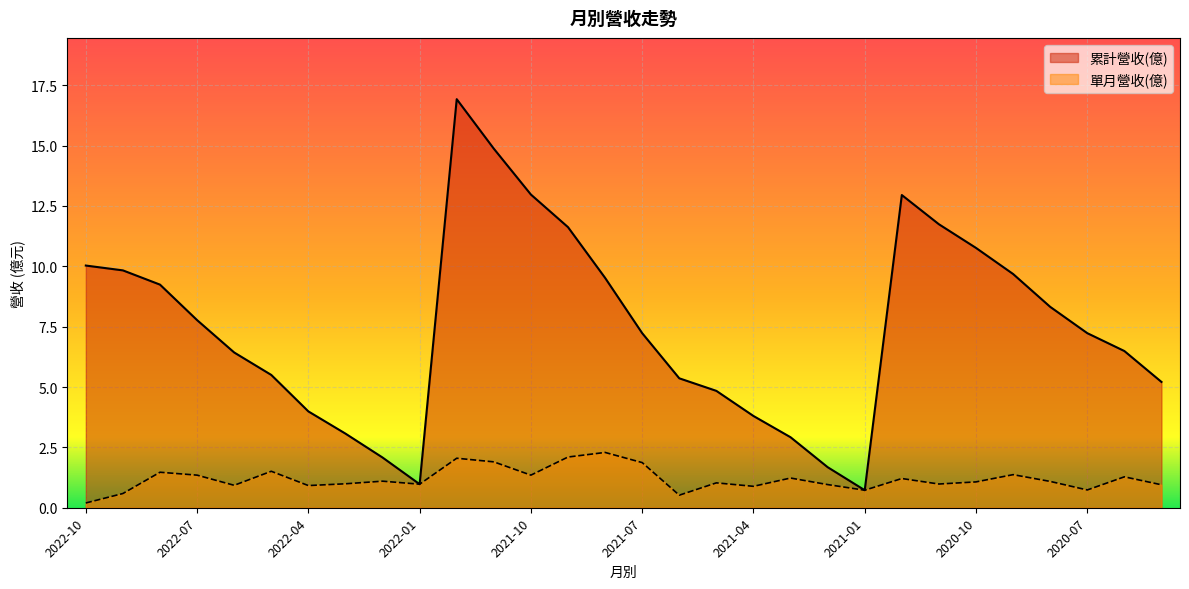

What is the difference between the maximum and minimum values in the 單月營收(億) series?

2.1